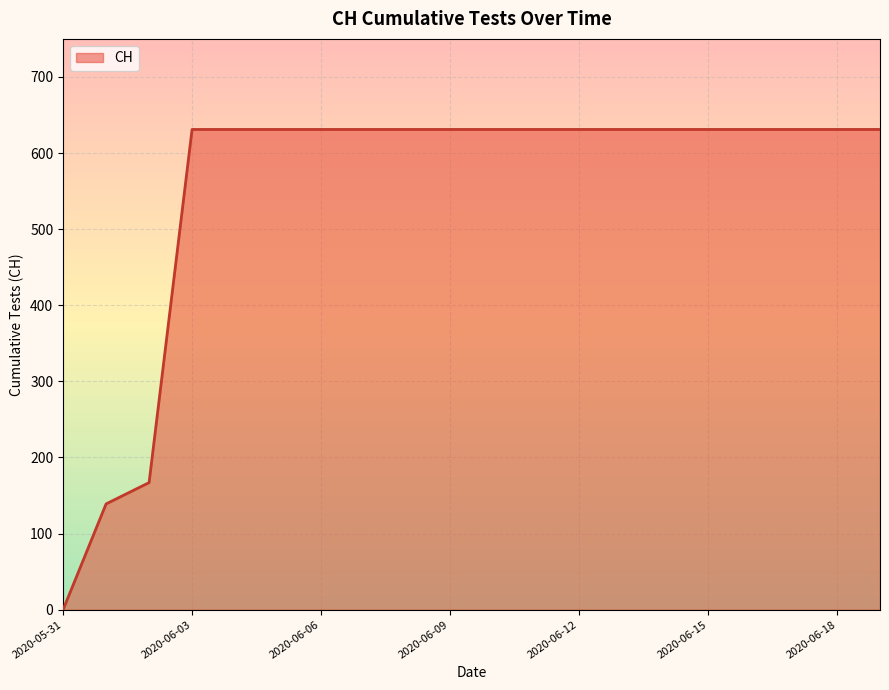

What is the maximum value shown in the chart?

631